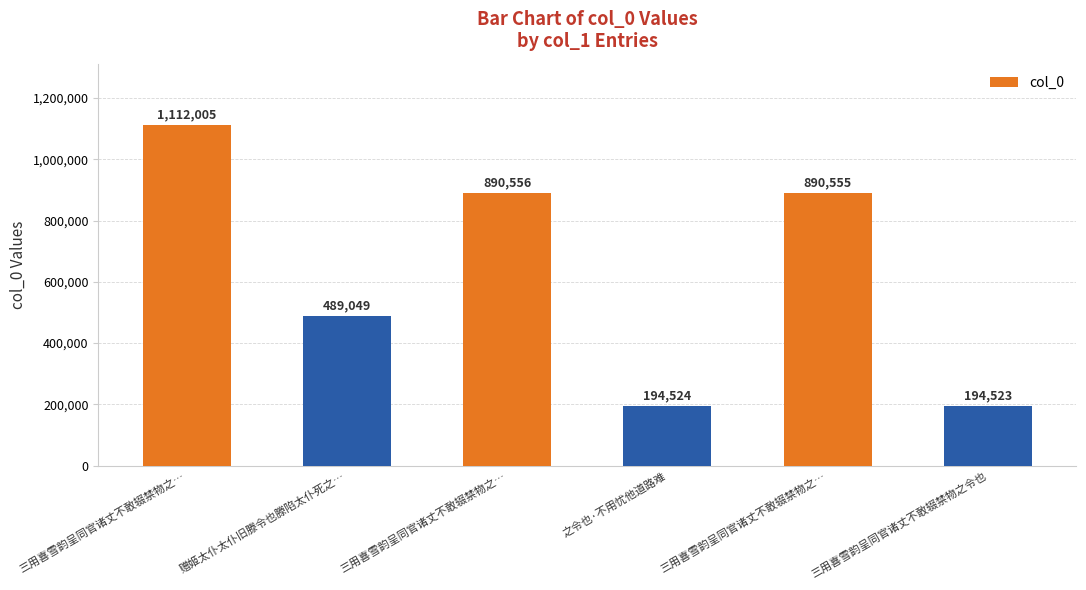

Between 之令也·不用忧他道路难 and 赠姬太仆太仆旧滕令也滕陷太仆死之…, which is larger?

赠姬太仆太仆旧滕令也滕陷太仆死之…